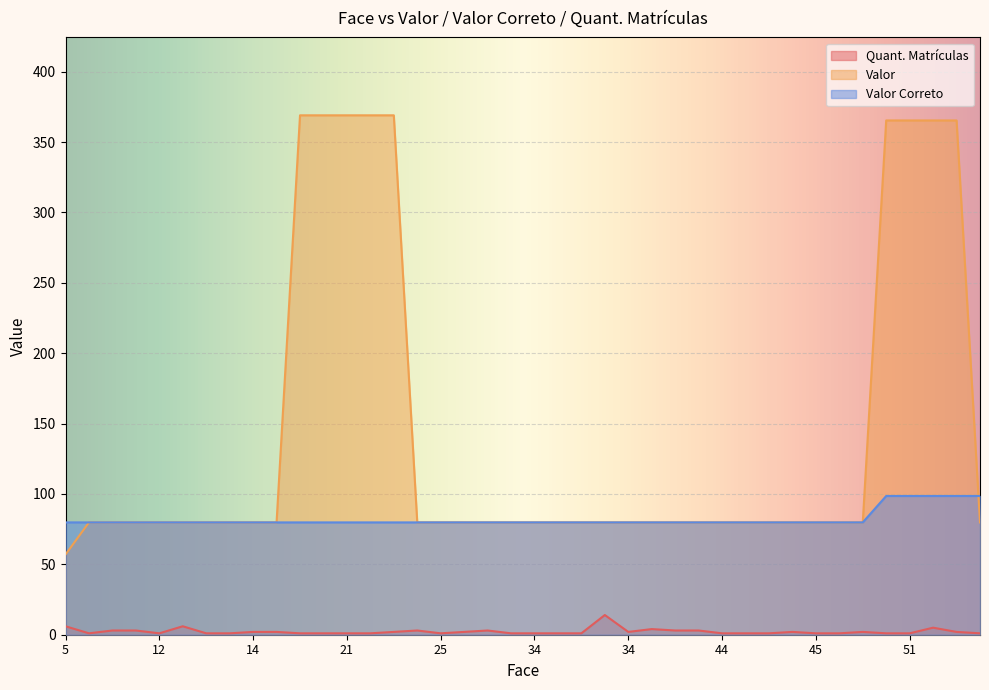

Reading right to left, what are all the values shown in this chart?

Quant. Matrículas: 1.0	2.0	5.0	1.0	1.0	2.0	1.0	1.0	2.0	1.0	1.0	1.0	3.0	3.0	4.0	2.0	14.0	1.0	1.0	1.0	1.0	3.0	2.0	1.0	3.0	2.0	1.0	1.0	1.0	1.0	2.0	2.0	1.0	1.0	6.0	1.0	3.0	3.0	1.0	6.0
Valor: 79.8	365.4	365.4	365.4	365.4	79.8	79.8	79.8	79.8	79.8	79.8	79.8	79.8	79.8	79.8	79.8	79.8	79.8	79.8	79.8	79.8	79.8	79.8	79.8	79.8	369.0	369.0	369.0	369.0	369.0	79.8	79.8	79.8	79.8	79.8	79.8	79.8	79.8	79.8	57.0
Valor Correto: 98.6	98.6	98.6	98.6	98.6	79.8	79.8	79.8	79.8	79.8	79.8	79.8	79.8	79.8	79.8	79.8	79.8	79.8	79.8	79.8	79.8	79.8	79.8	79.8	79.8	79.8	79.8	79.8	79.8	79.8	79.8	79.8	79.8	79.8	79.8	79.8	79.8	79.8	79.8	79.8